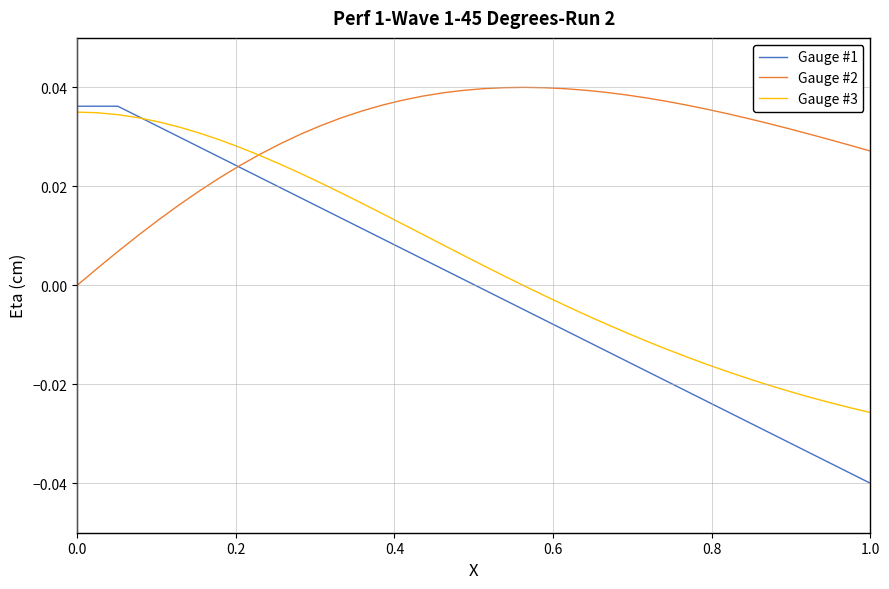

Which series has the largest total across all categories?

Gauge #2